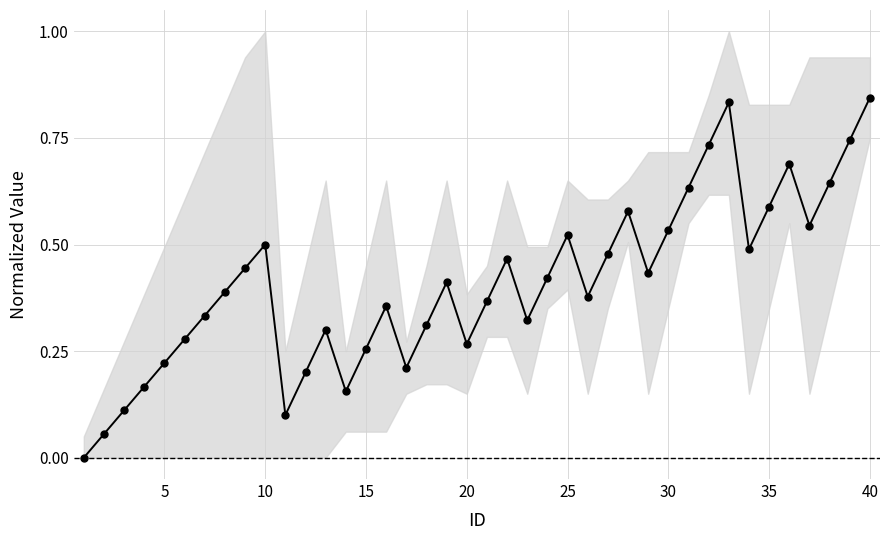

True or false: the data has more than 2 interior local peaks.

True